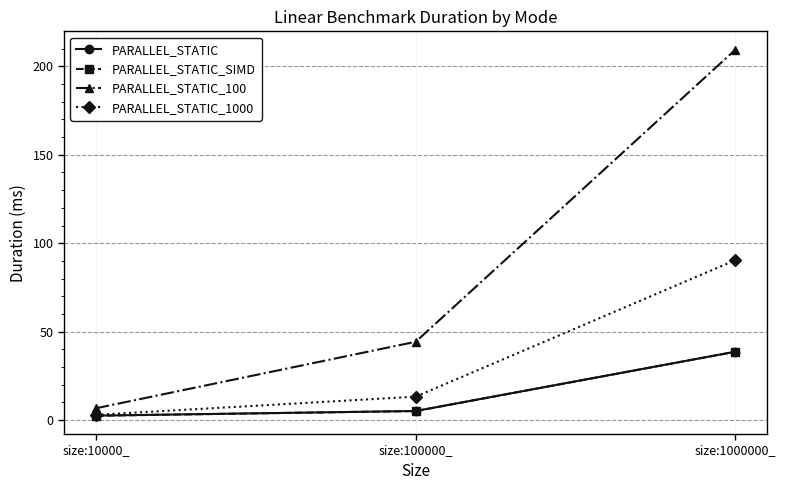

What is the spread (max minus min) of values at size:1000000_?

170.8